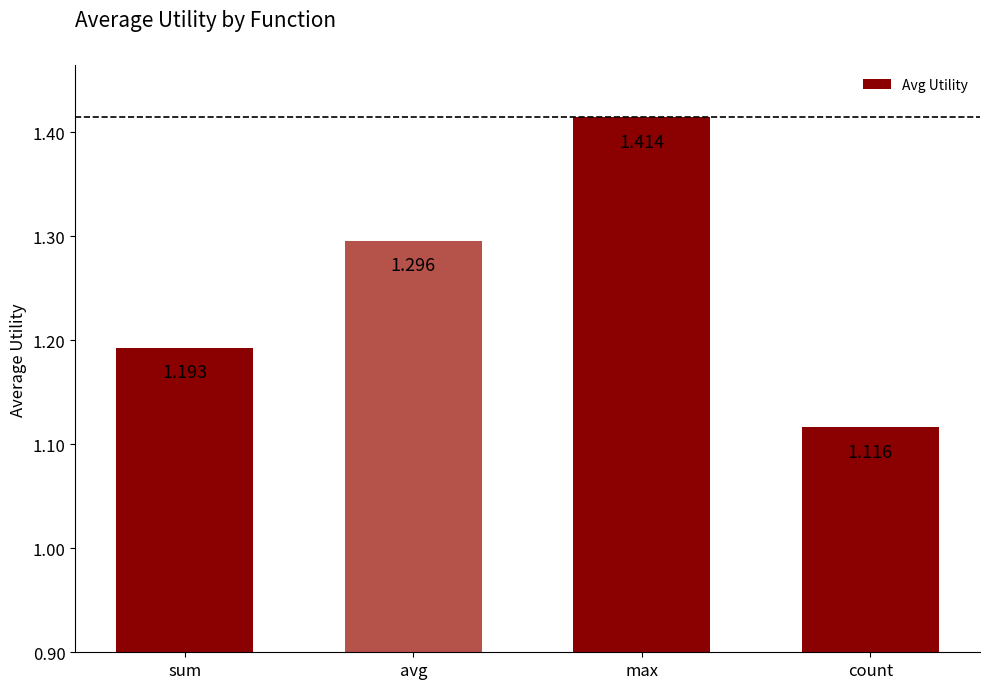

True or false: the data shows 2.0 at avg.

False